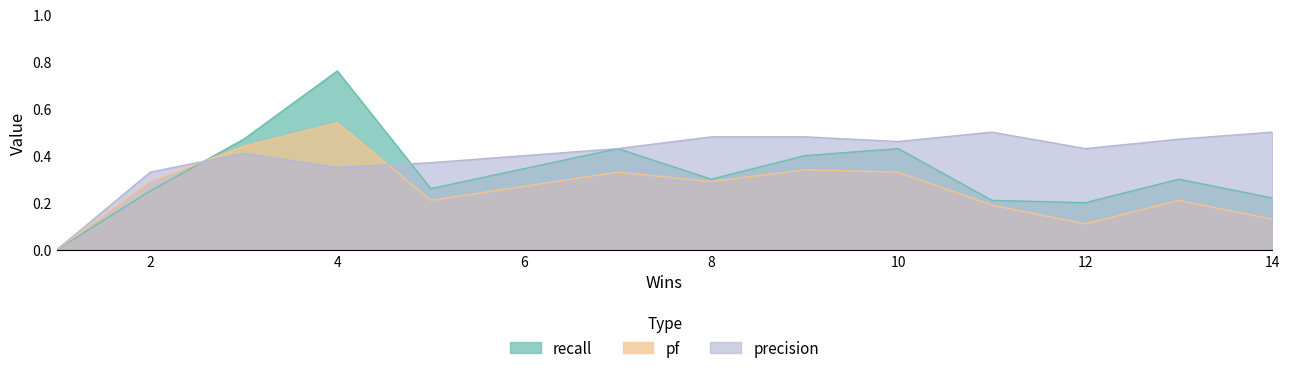

The recall series shows 0.1 at 12. True or false?

False